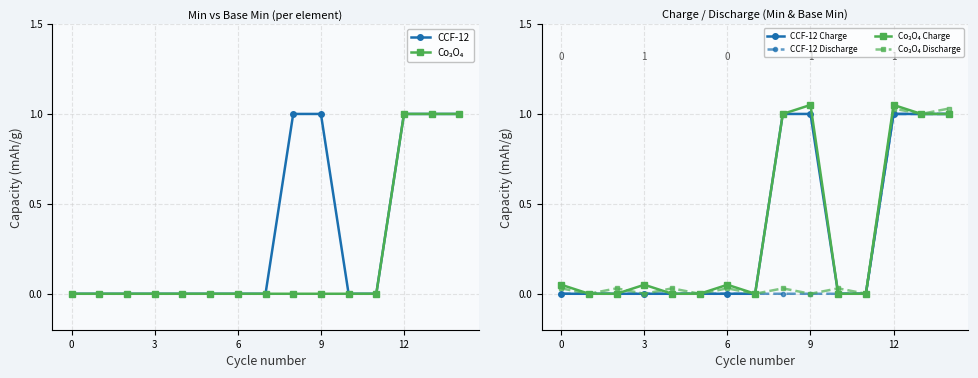

True or false: CCF-12 Discharge has more than 0 interior local peaks.

False